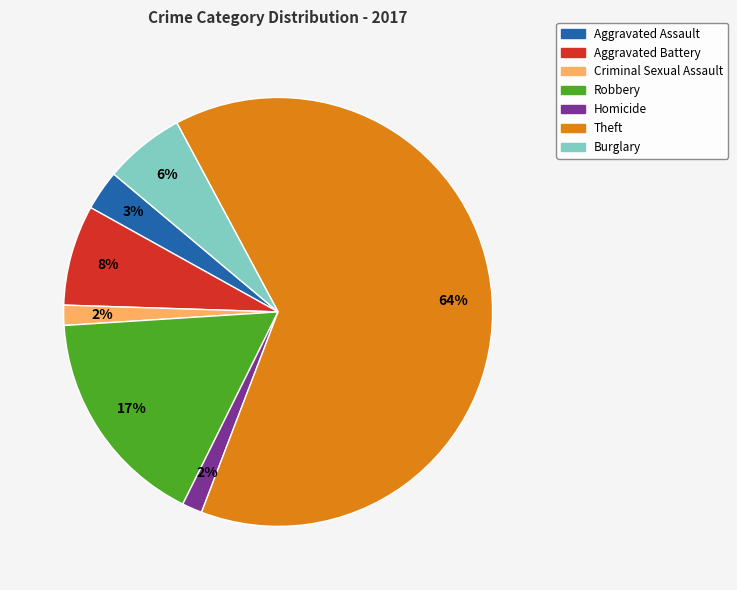

Count the number of slices in the pie.

7